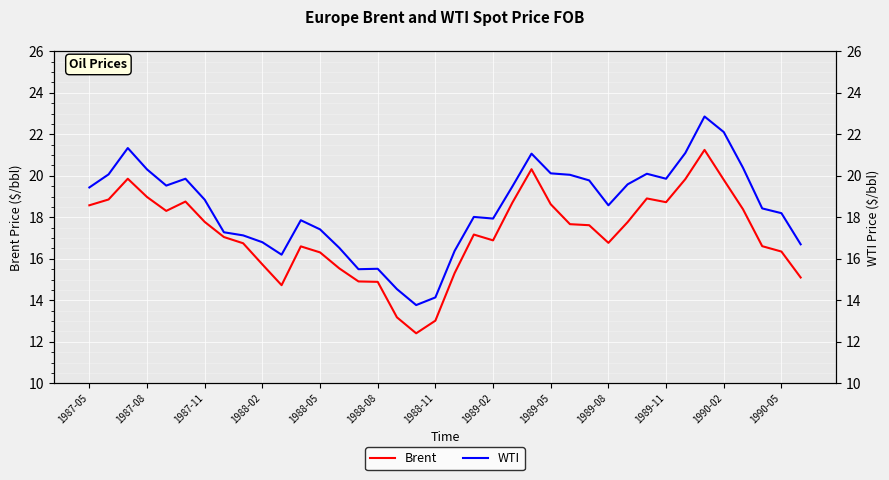

How many interior local peaks does the Brent series have?

7